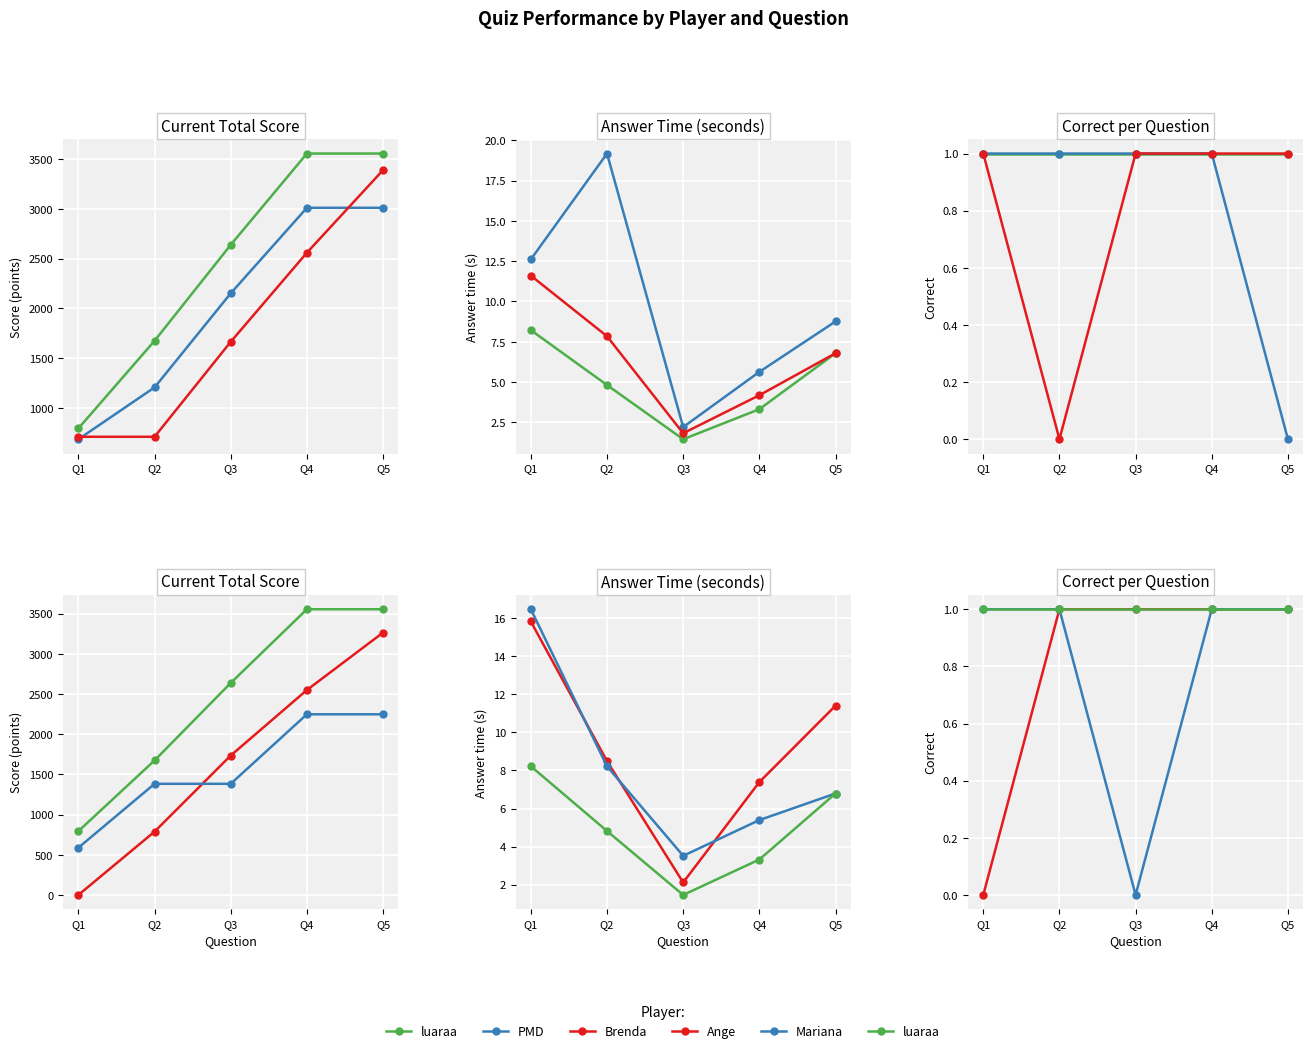

What is the spread (max minus min) of values at Q5?

1